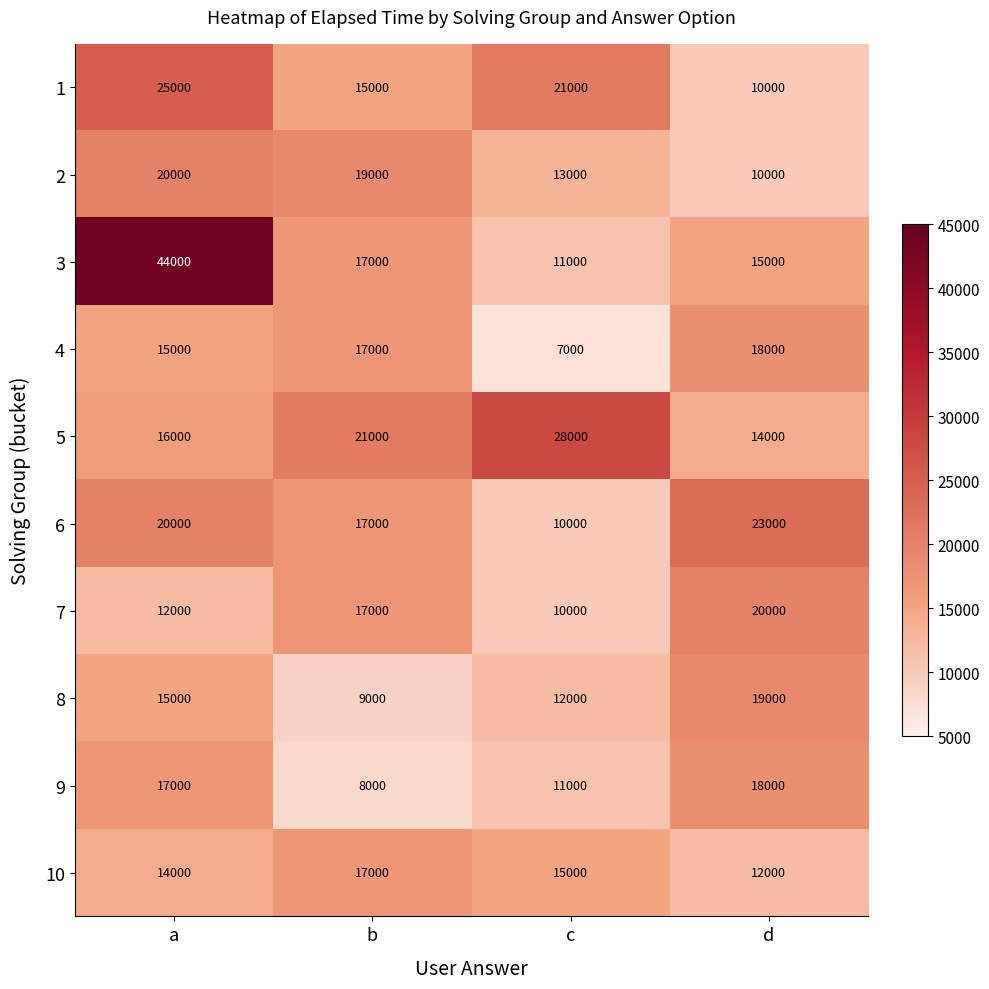

List the labels in order of 7 value, smallest first.

c, a, b, d